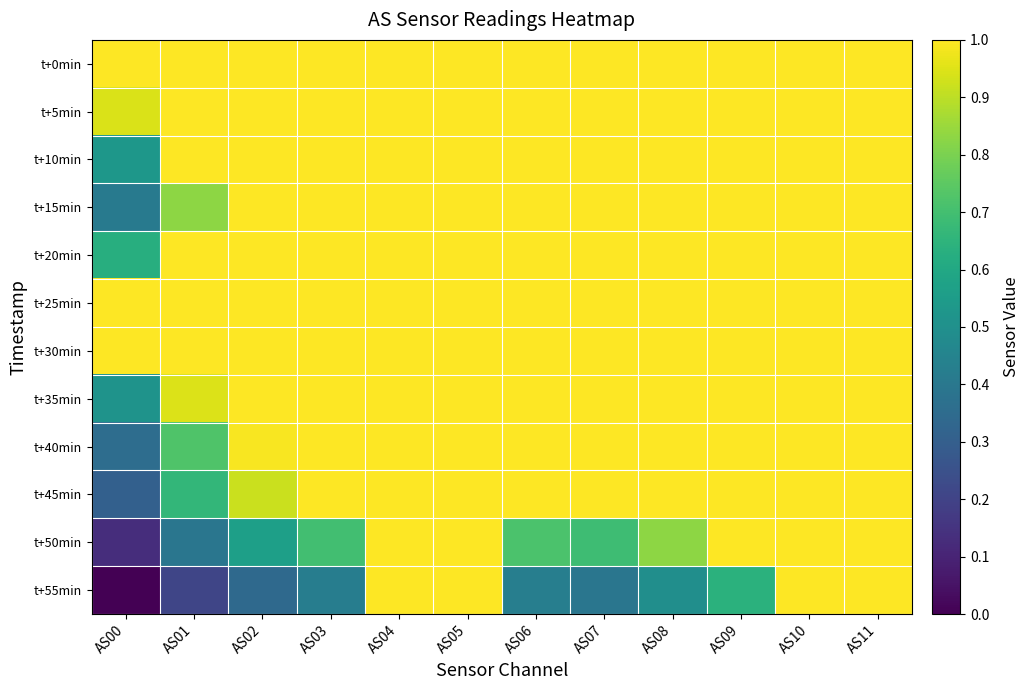

At AS11, list the series in order from largest to smallest.

t+0min, t+5min, t+10min, t+15min, t+20min, t+25min, t+30min, t+35min, t+40min, t+45min, t+50min, t+55min